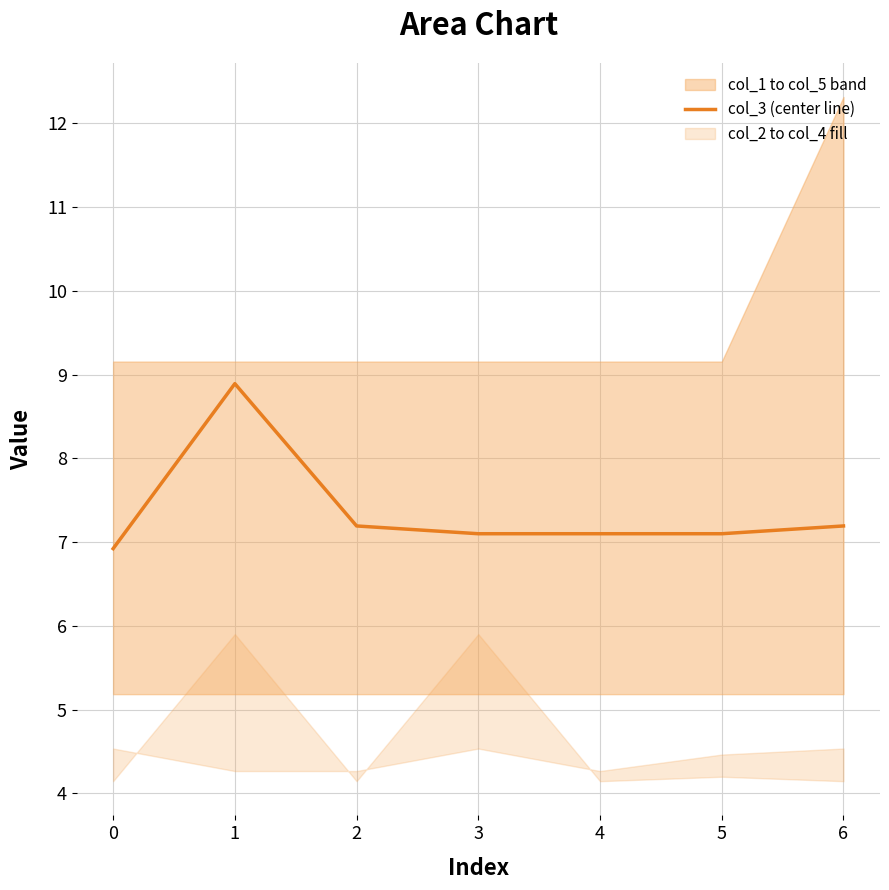

How many lines are shown in the chart?

1